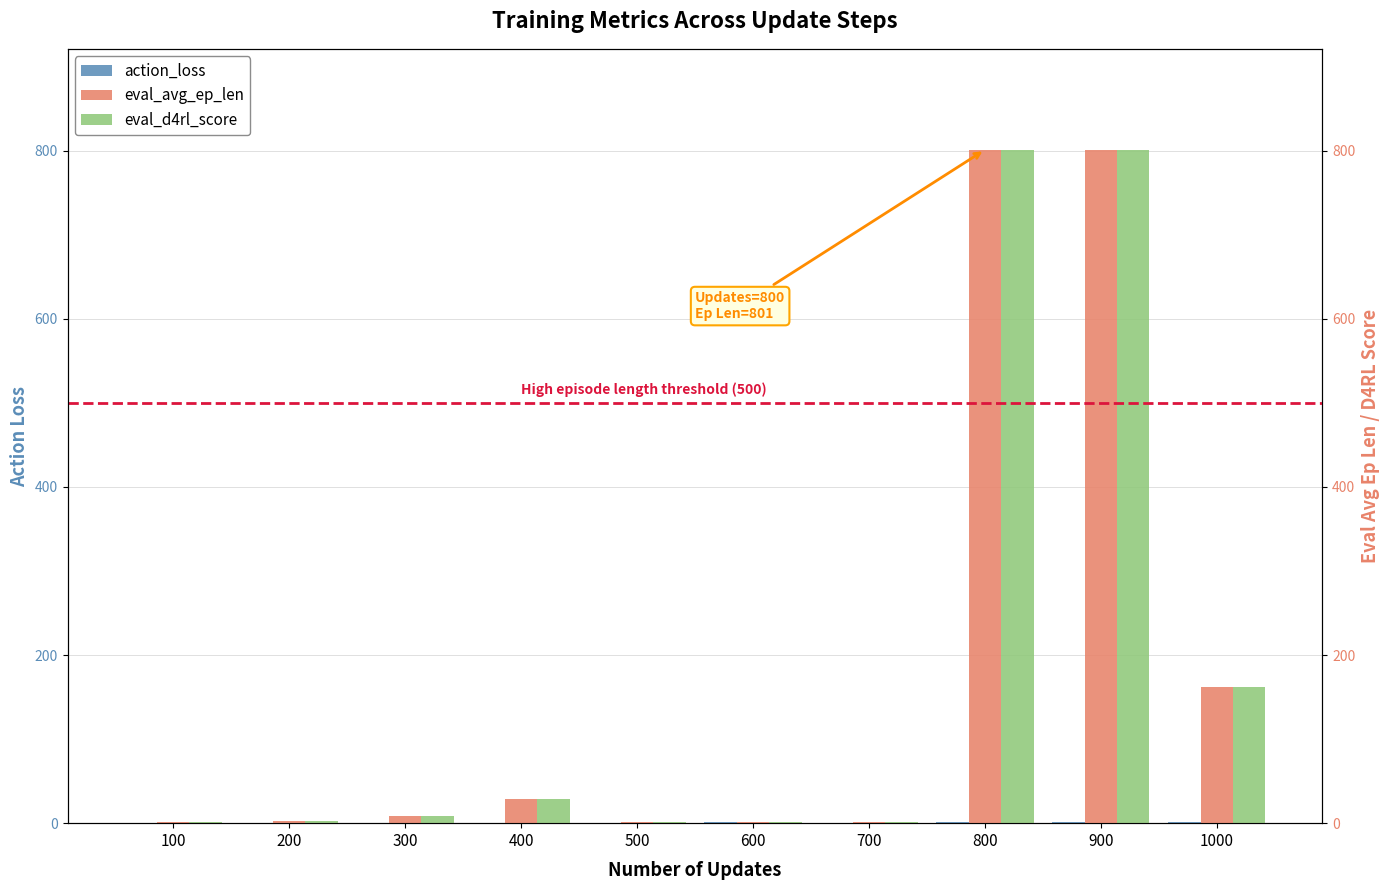

List the labels in order of action_loss value, largest first.

900, 1000, 800, 600, 700, 500, 400, 300, 200, 100